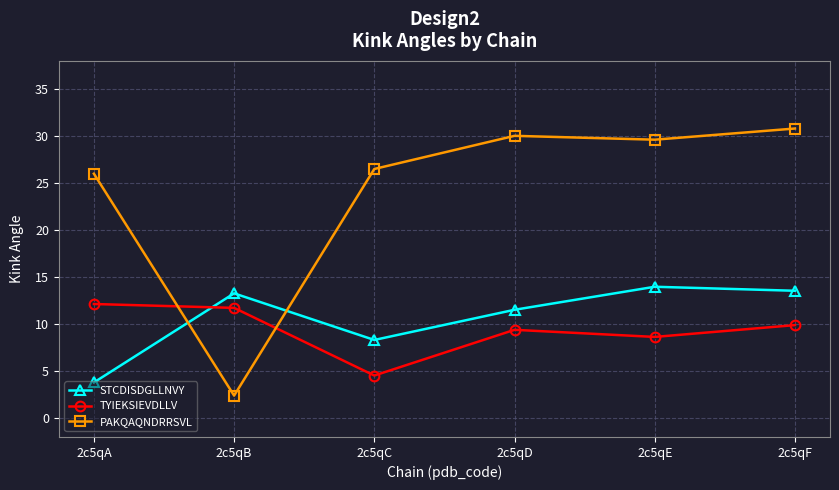

List the series in order of their peak value, lowest first.

TYIEKSIEVDLLV, STCDISDGLLNVY, PAKQAQNDRRSVL